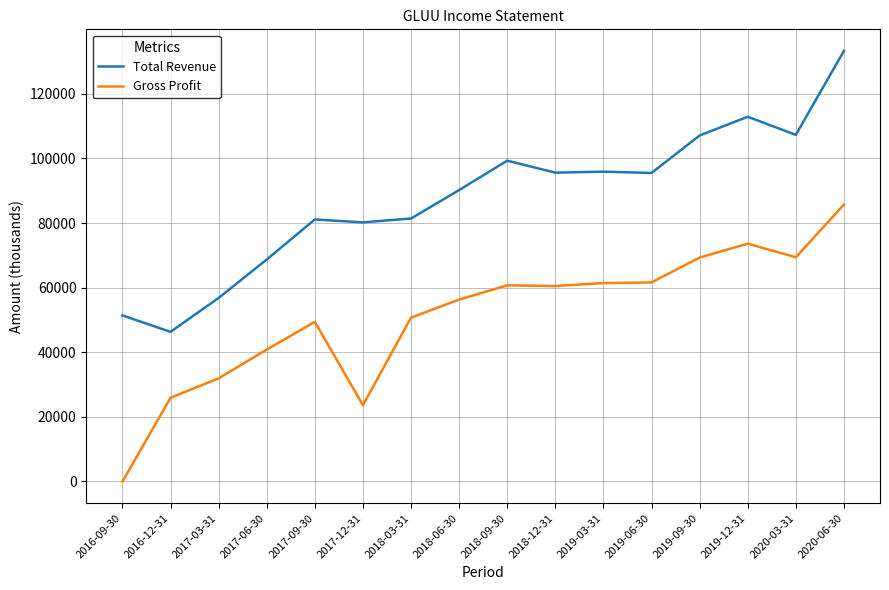

Is it true that Gross Profit equals 31900 at 2017-03-31?

True